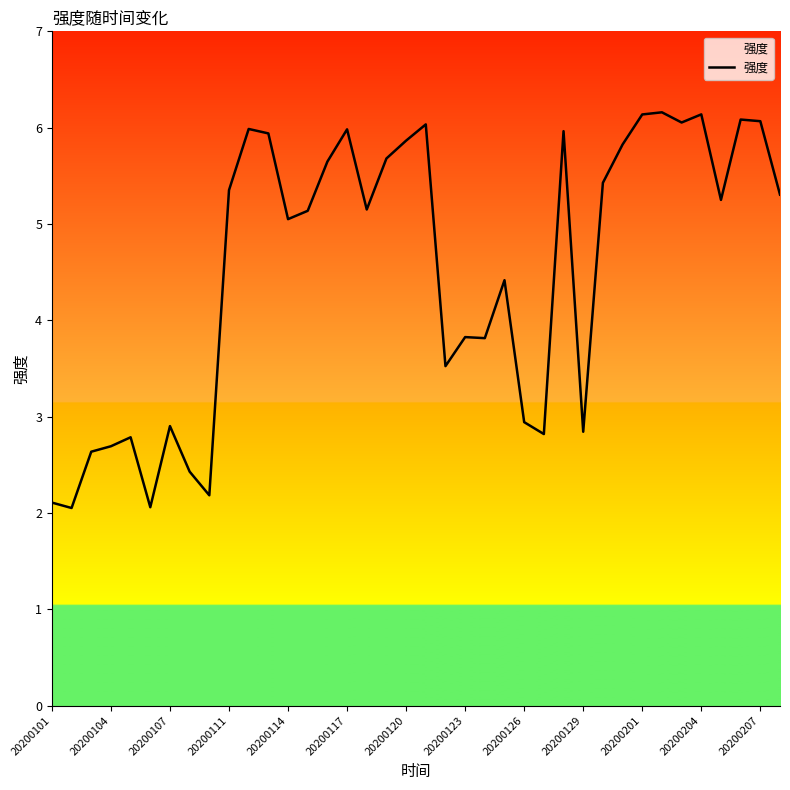

What is the minimum value shown in the chart?

2.1